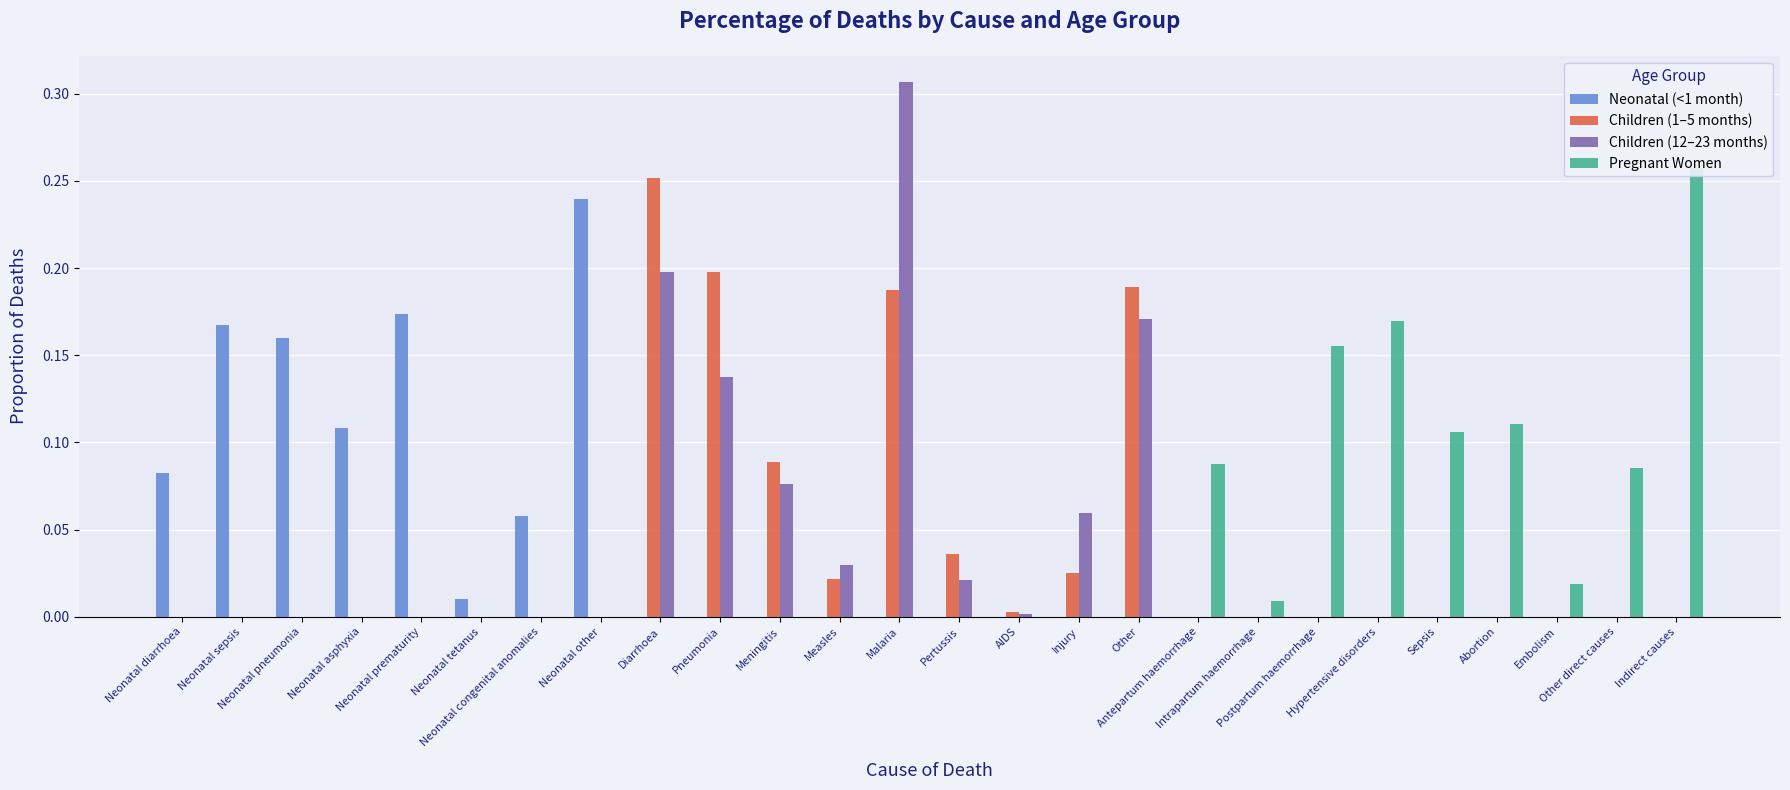

Which series has the largest total across all categories?

Neonatal (<1 month)